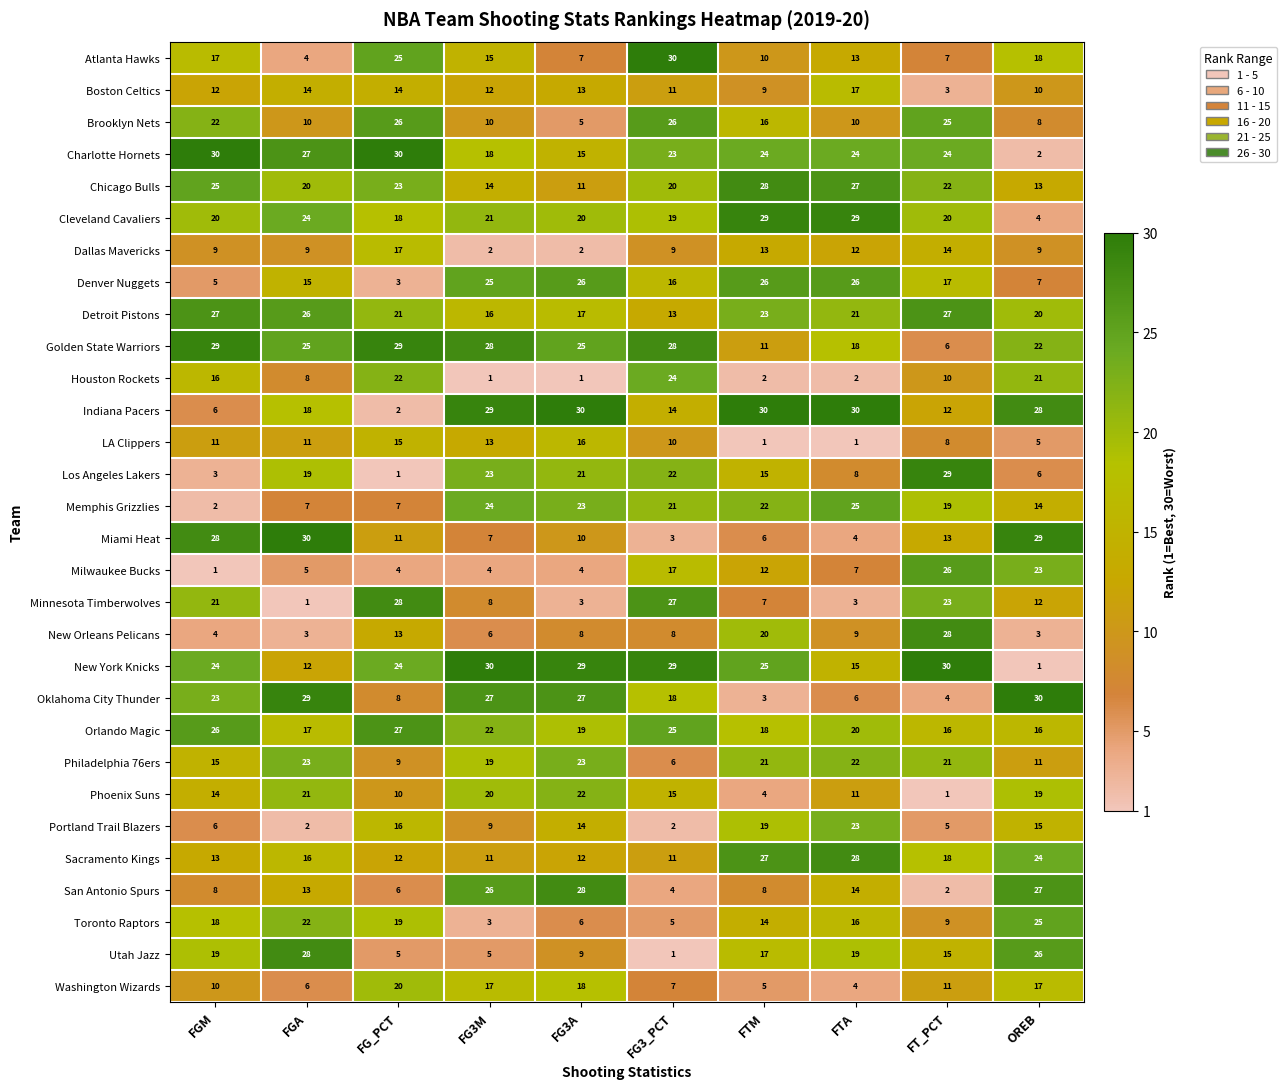

How many distinct data groups are displayed?

30